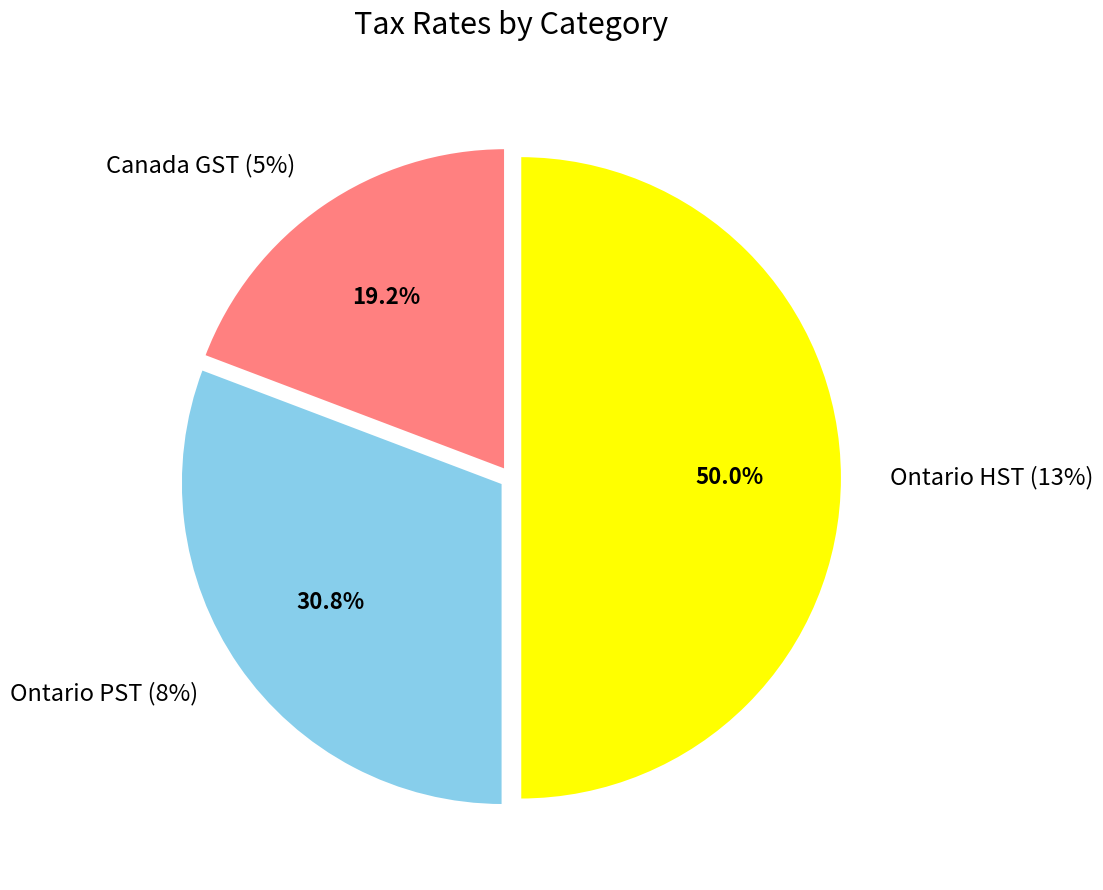

How many segments does this pie chart have?

3